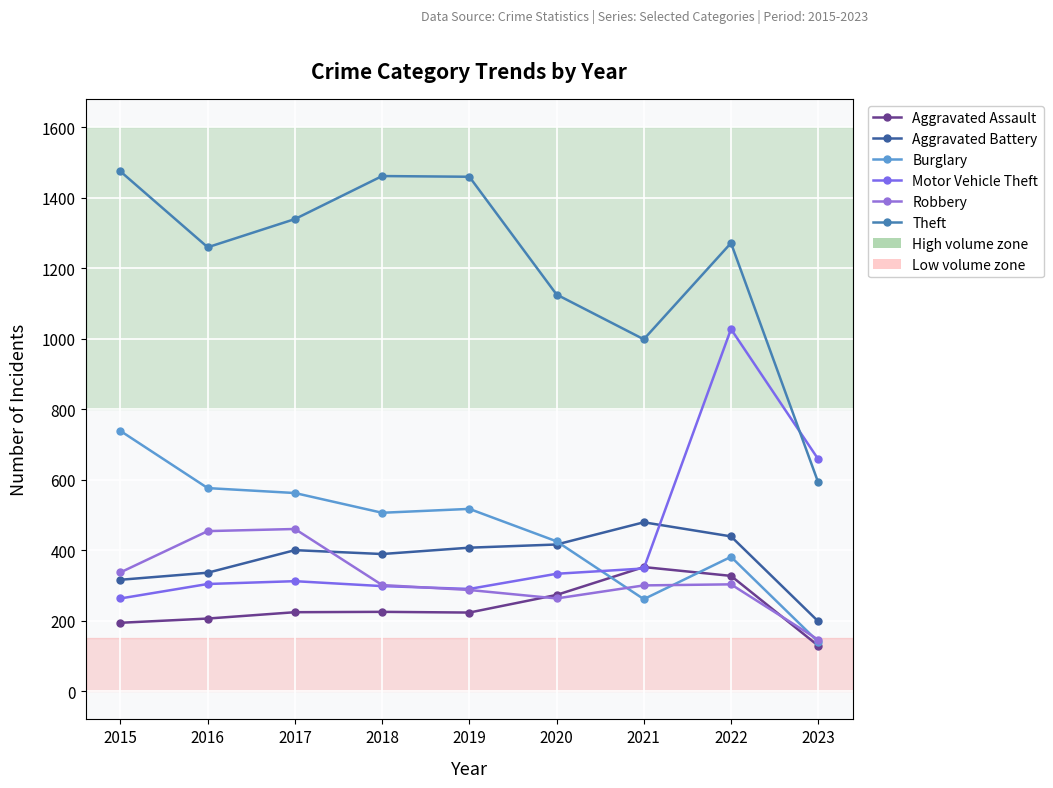

Does the chart display data point markers on the line(s)?

Yes